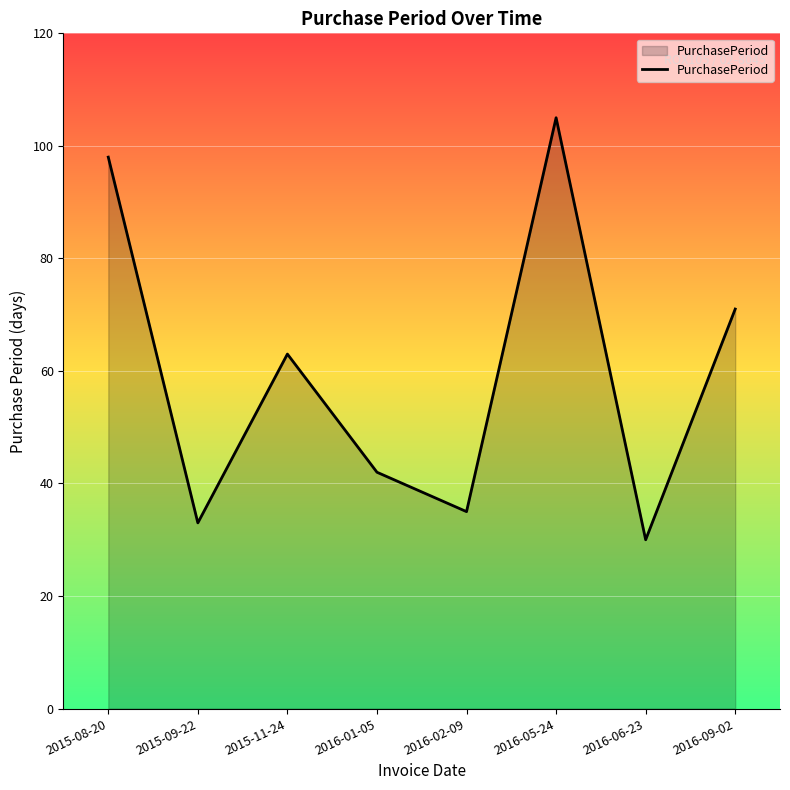

The value at 2016-09-02 is 71. True or false?

True